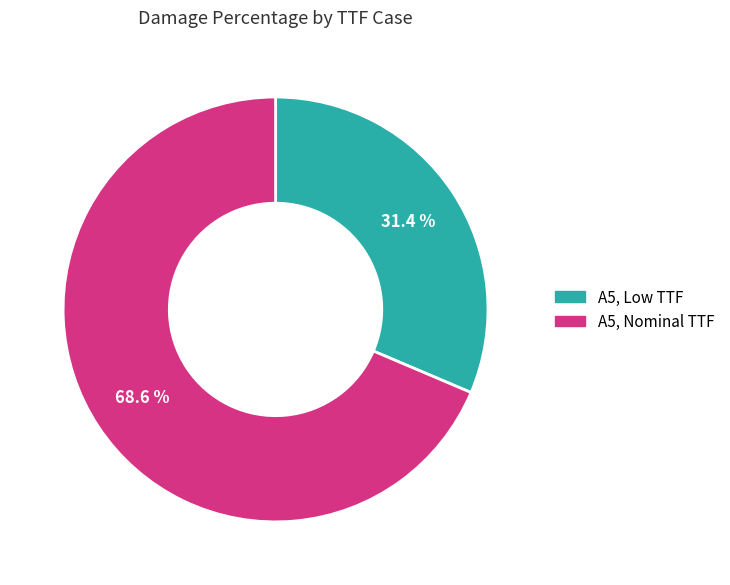

What portion of the pie excludes A5, Nominal TTF?

31.4%